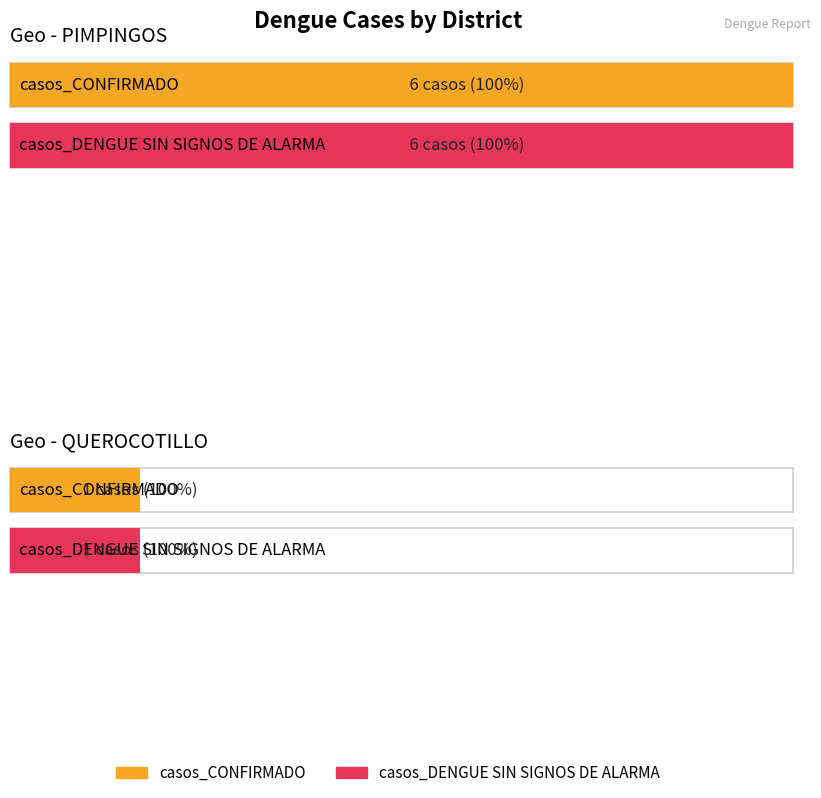

Where is casos_CONFIRMADO nearest to the value 3?

QUEROCOTILLO